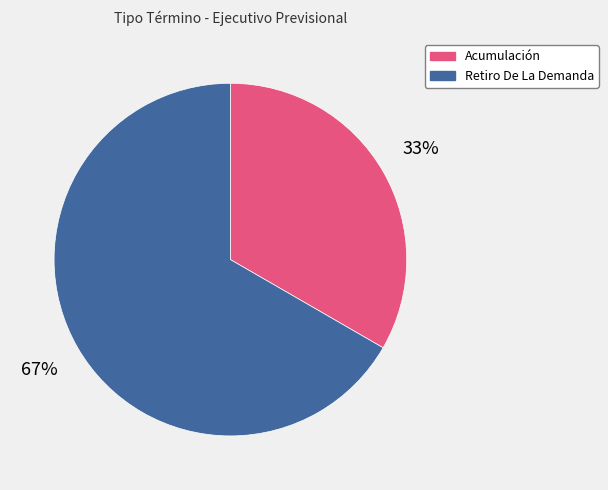

What is the ratio of the value at Retiro De La Demanda to the value at Acumulación?

2.0